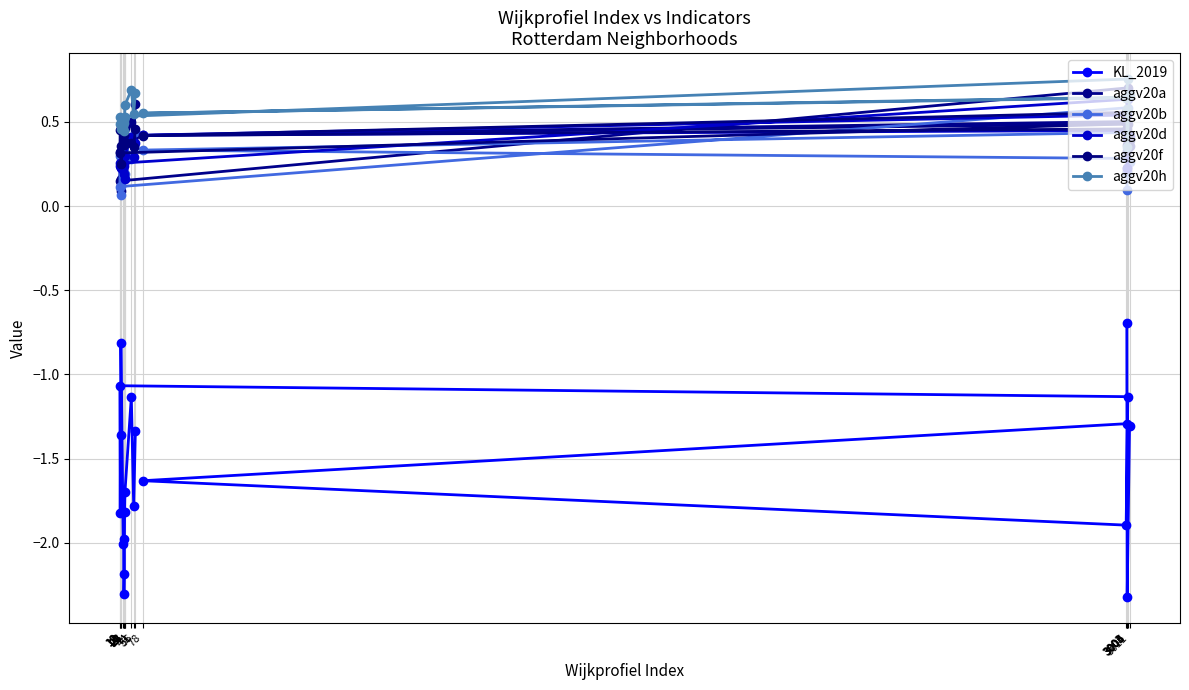

How many aggv20b values are between 0 and 1?

20